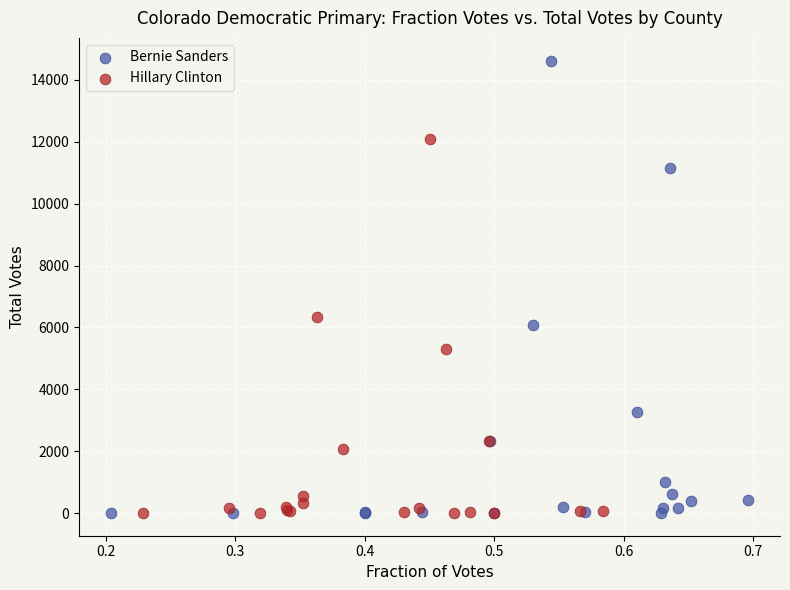

Which series has the largest Y range (max minus min)?

Bernie Sanders